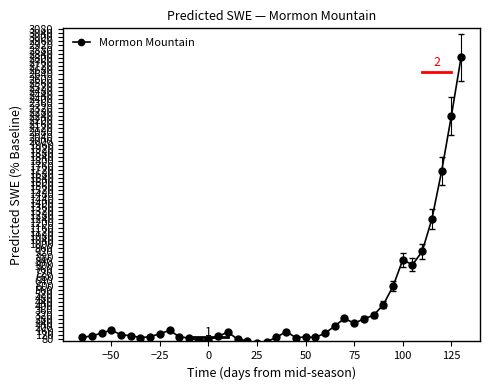

What is the average value?

392.8